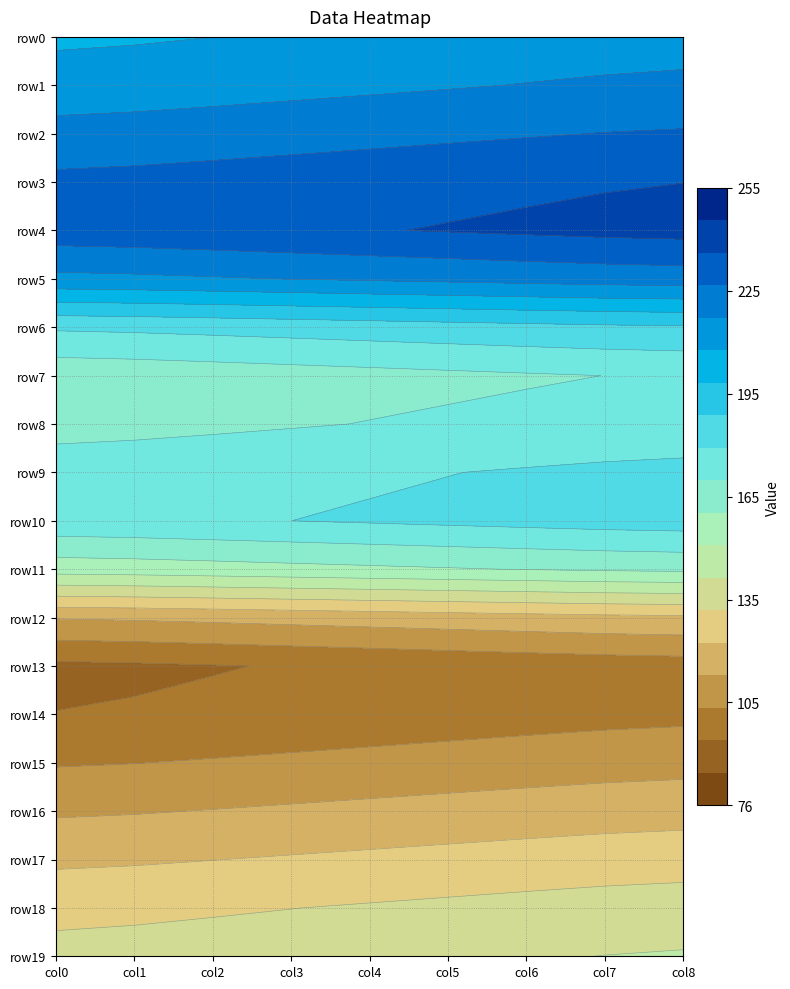

The row6 series shows 255 at 3. True or false?

False